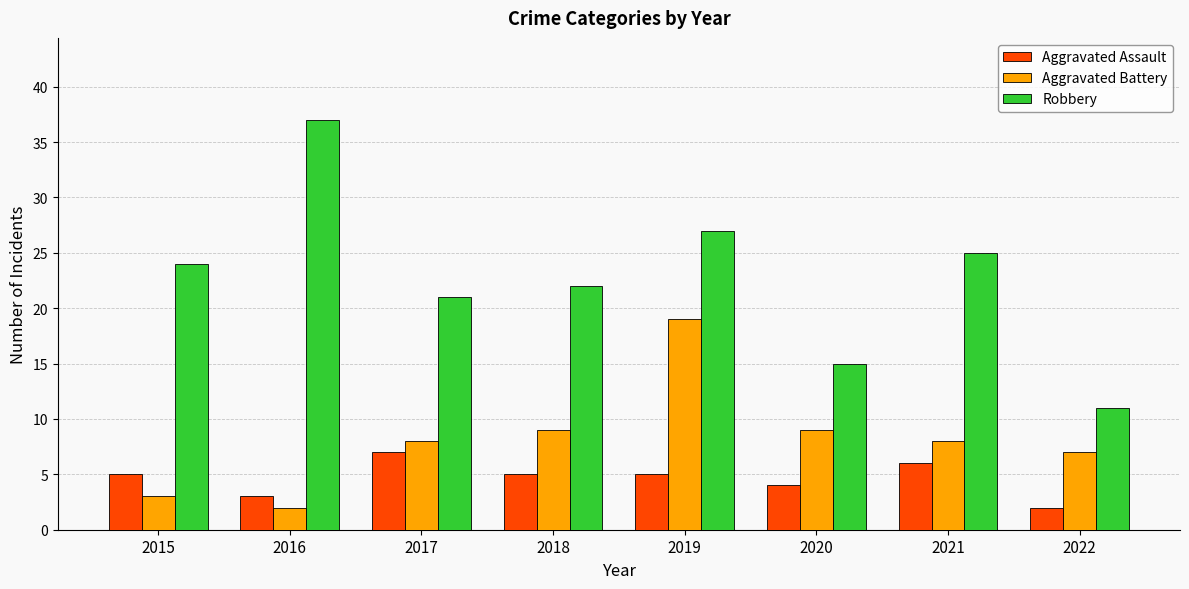

What is the average value of the Aggravated Battery series?

8